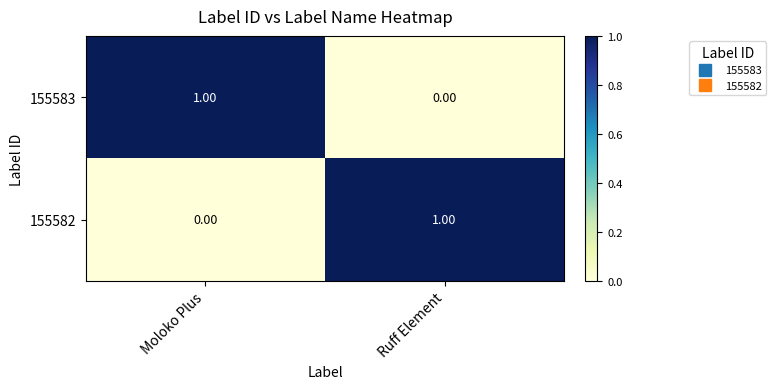

What is the difference between the highest and lowest values at Moloko Plus?

1